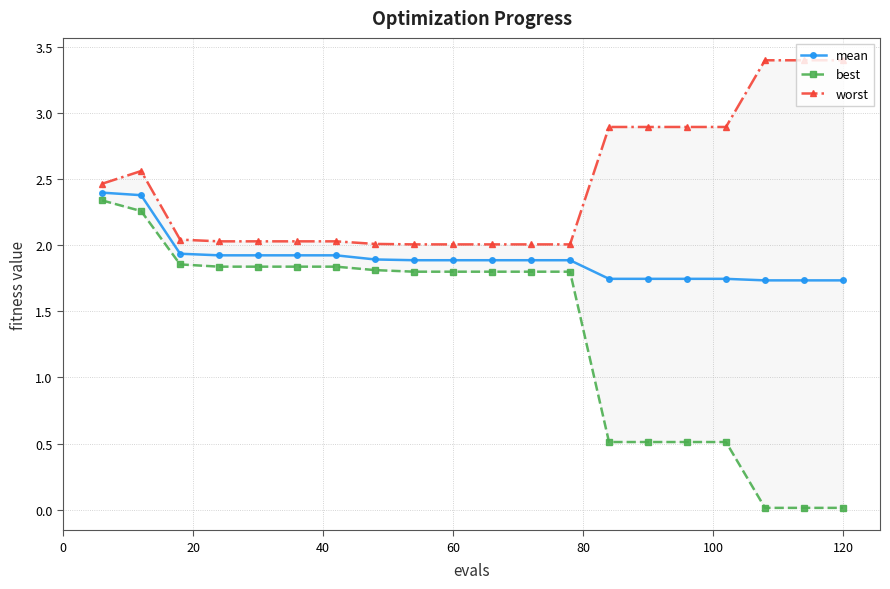

True or false: worst and best intersect in this chart.

False